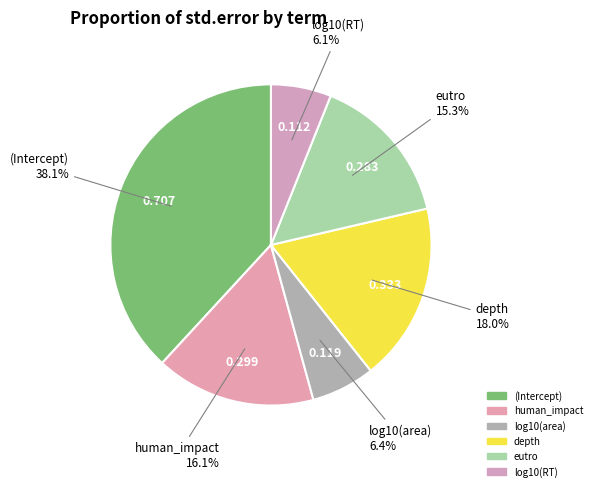

Which category has the smallest portion of the pie?

log10(RT)